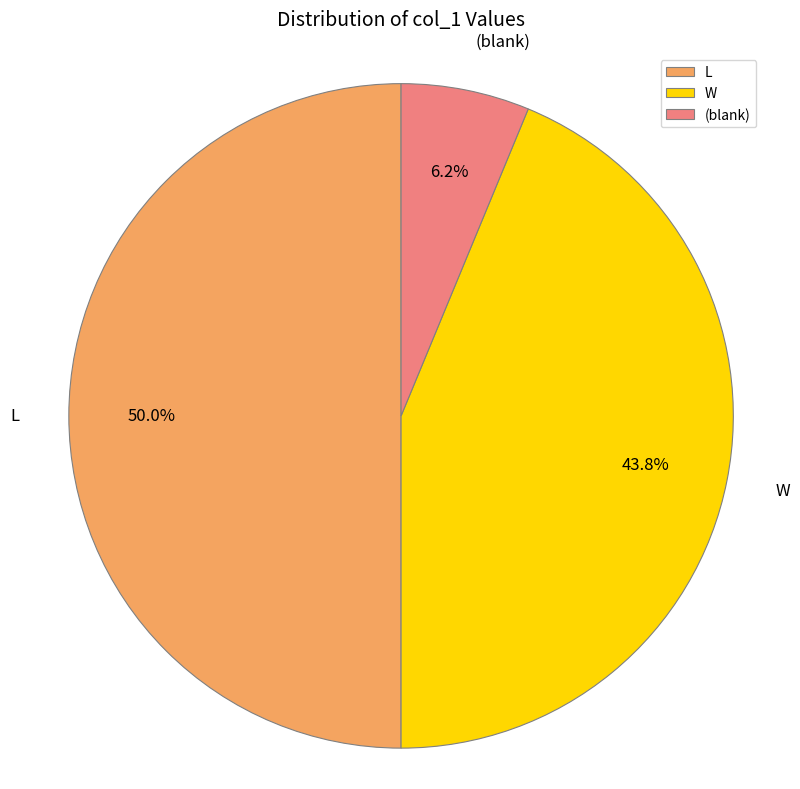

Count the number of slices in the pie.

3